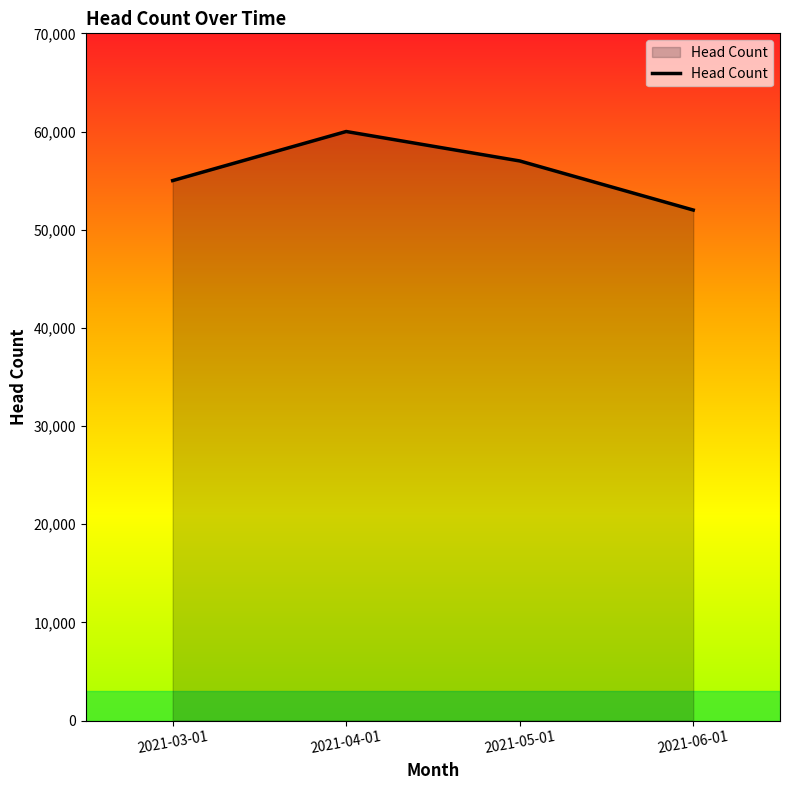

The chart shows a value of 57000 at 2021-05-01. True or false?

True